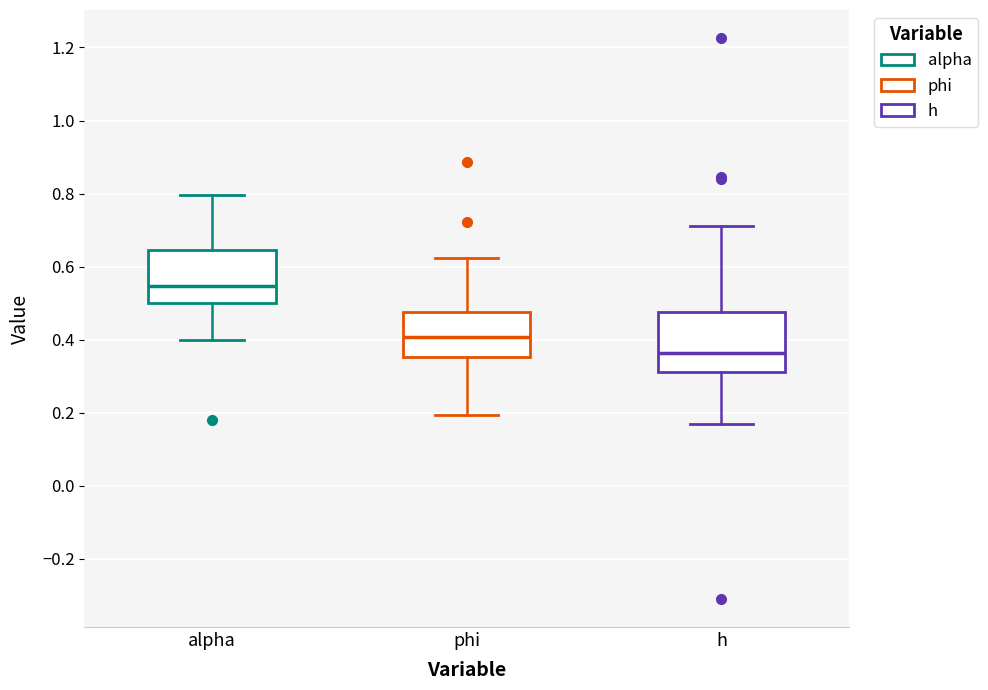

Where is the lower edge of the box for phi on the y-axis? The values are not printed on the chart, so give them approximately, as read against the axis.

0.36